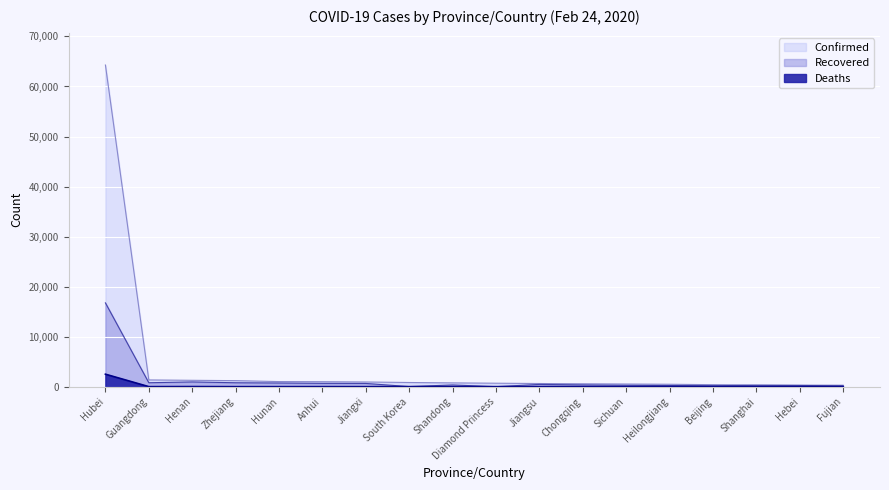

Where does the Recovered series first go above 349?

Hubei